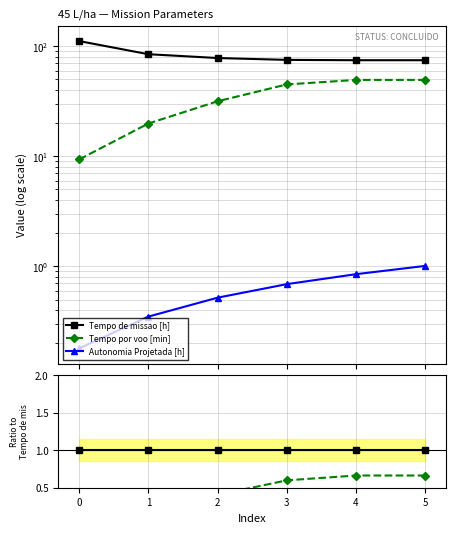

Rank the series by their maximum value, from highest to lowest.

Tempo de missao [h], Tempo por voo [min], Autonomia Projetada [h]